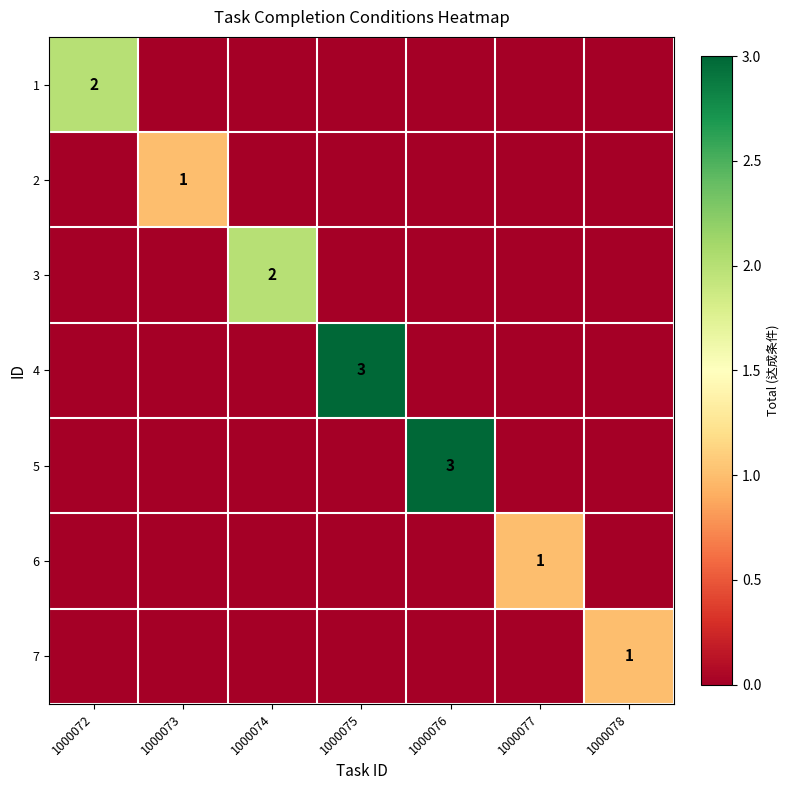

Which has a higher value, 1000073 or 1000075?

1000073